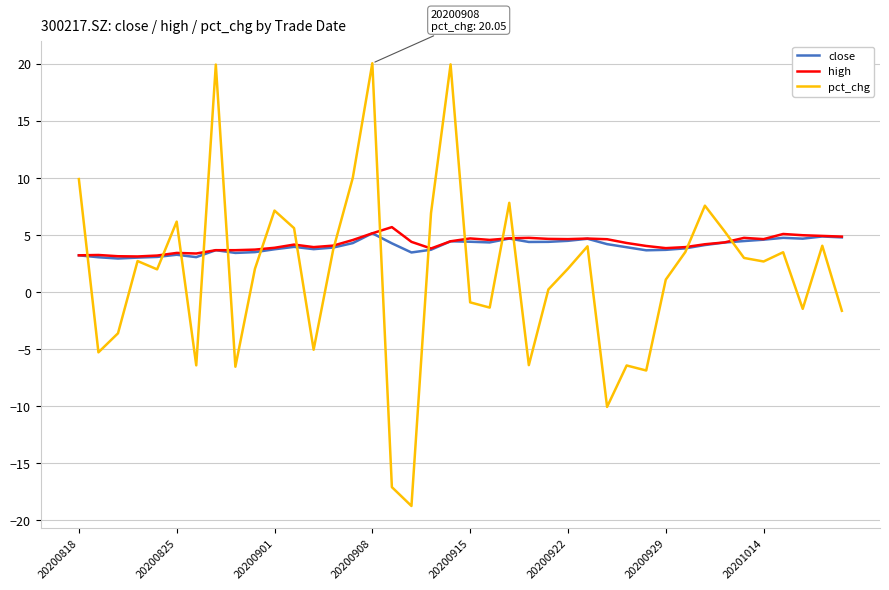

What is the highest value of the pct_chg series?

20.1